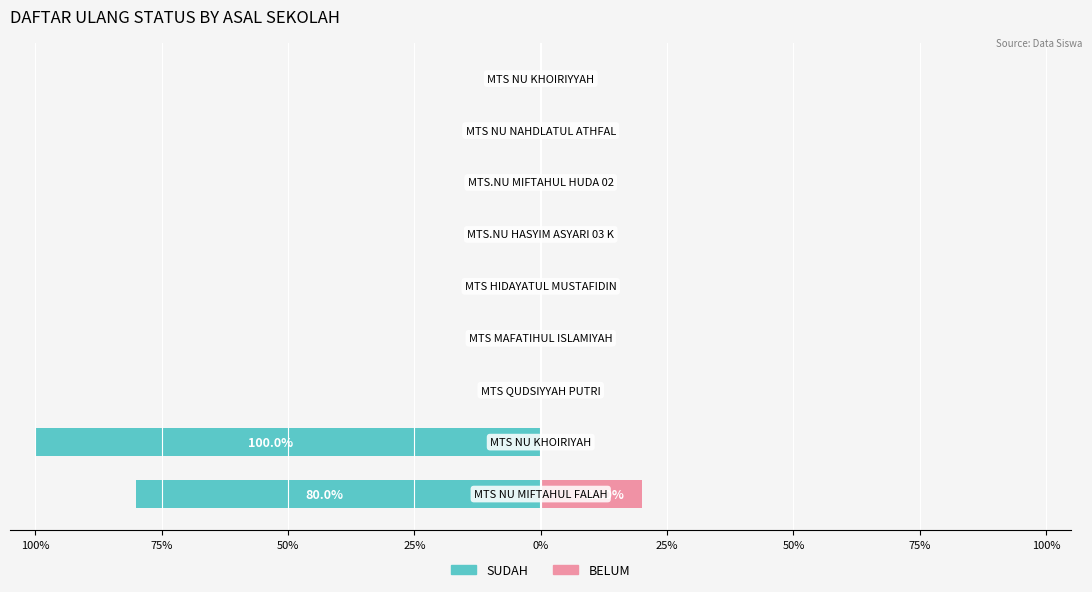

Which series has the largest range (max minus min)?

SUDAH